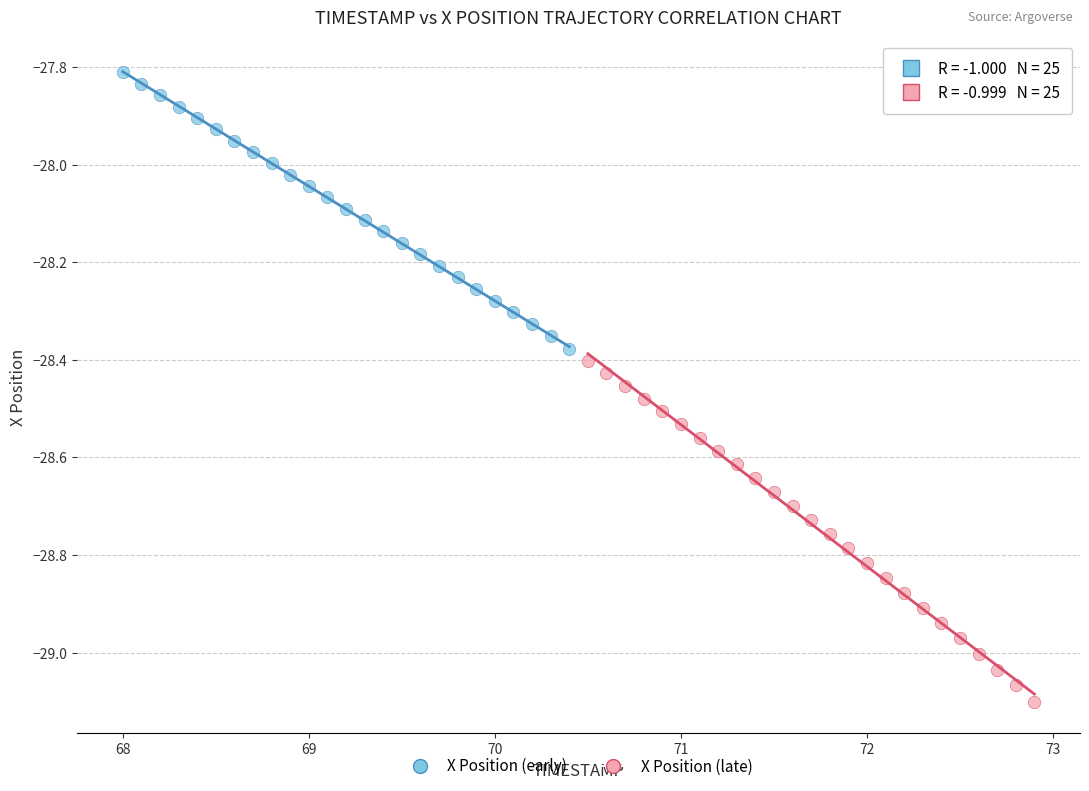

Which series has the largest Y range (max minus min)?

X Position (late)